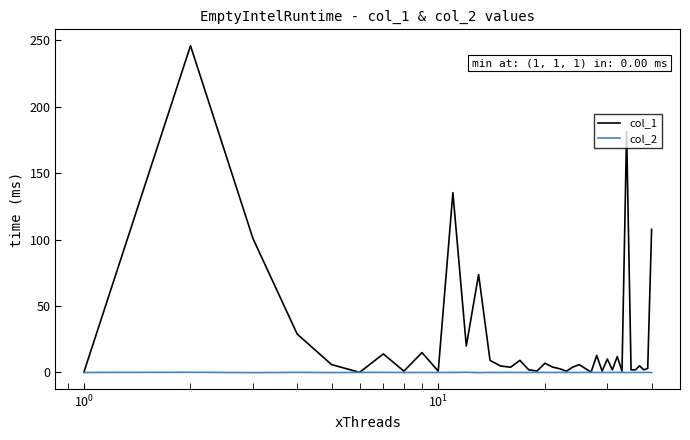

Which series has the largest total across all categories?

col_1